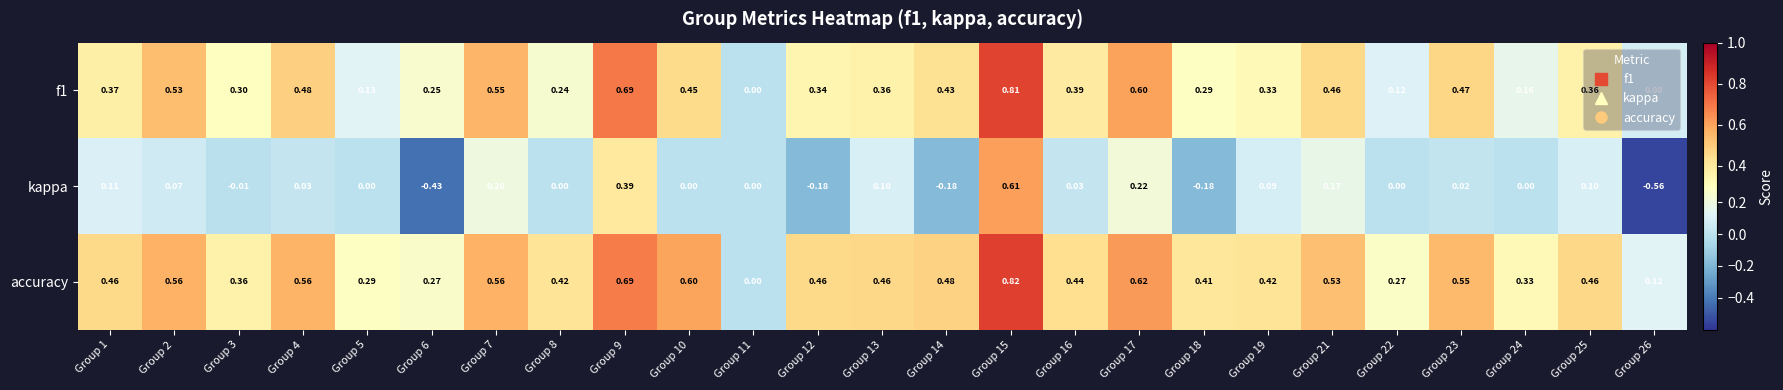

Is the value of accuracy at Group 21 greater than the value of kappa at Group 9?

Yes